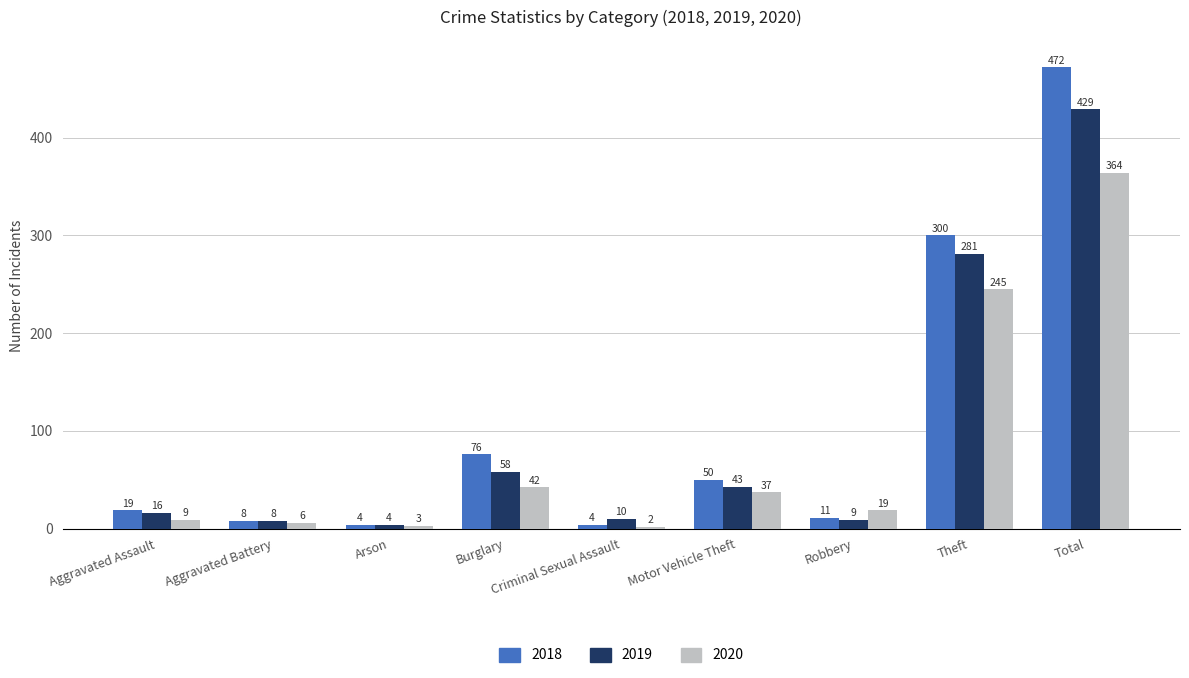

True or false: 2019 has a value of 43 at Motor Vehicle Theft.

True